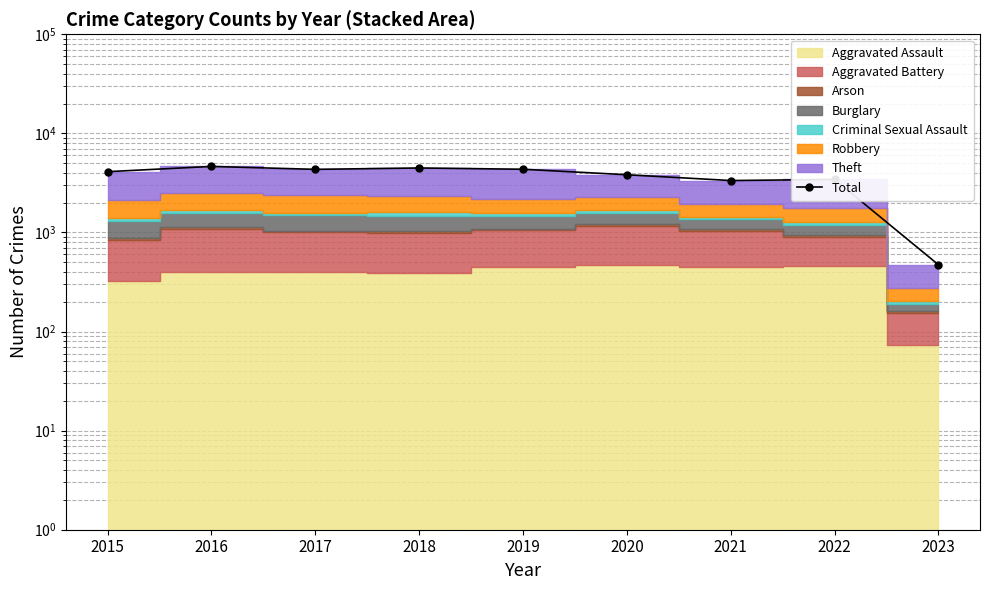

Count the number of categories in the chart.

9